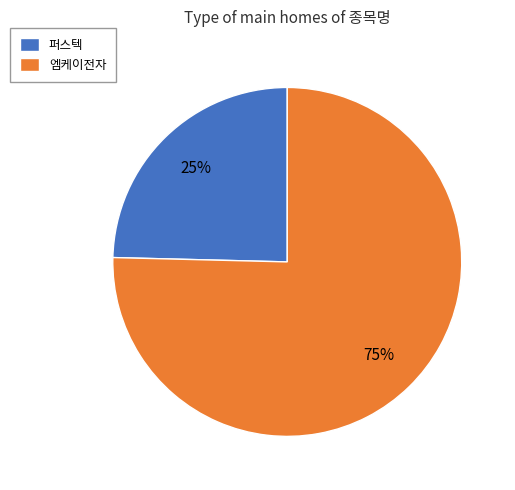

Which slice is the smallest?

퍼스텍